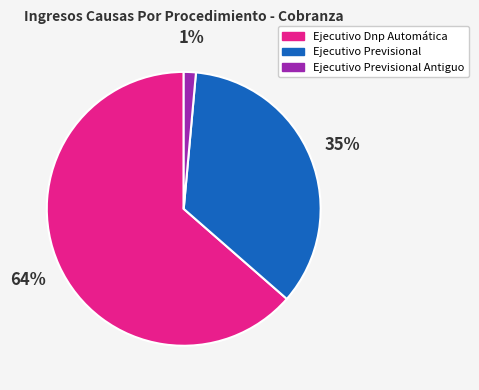

To the nearest percent, what percentage of the pie is Ejecutivo Dnp Automática?

64%